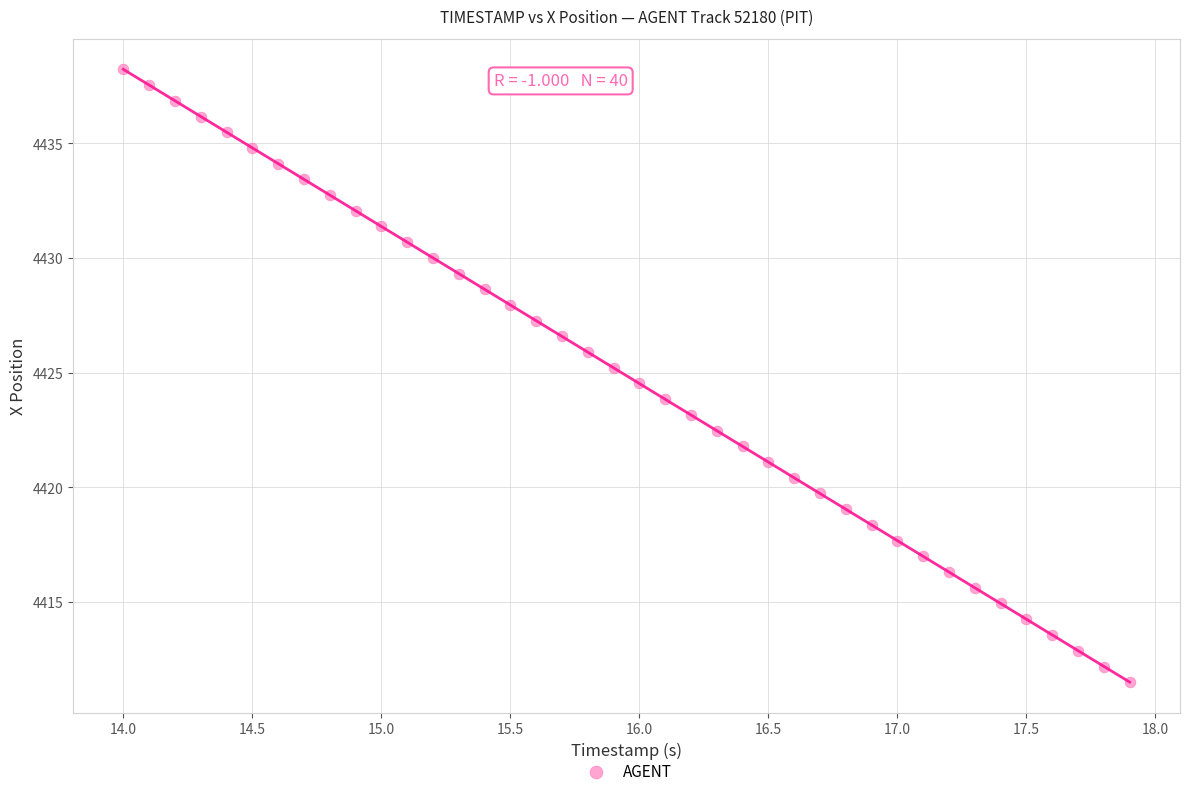

What is the range of X values (max minus min)?

3.9